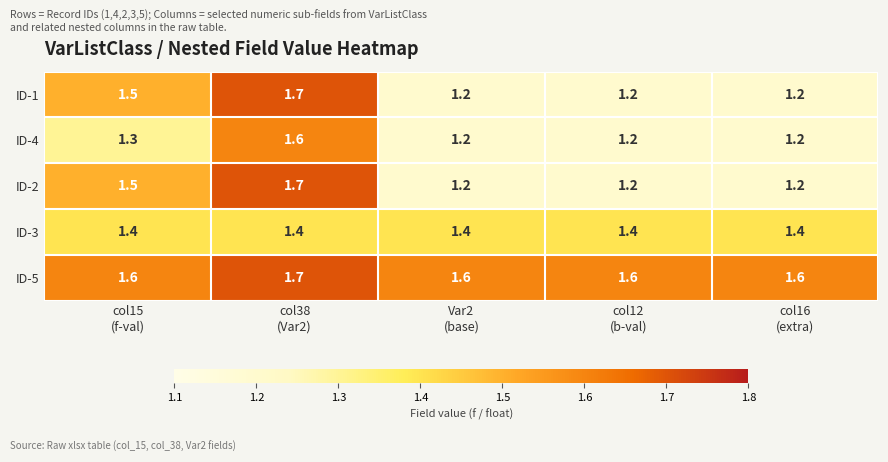

What is the sum of all ID-4 values?

6.5